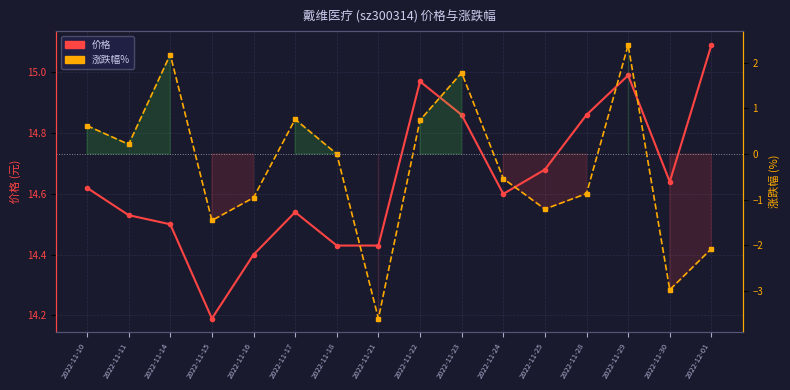

Which category has the lowest value in the 涨跌幅% series?

2022-11-21